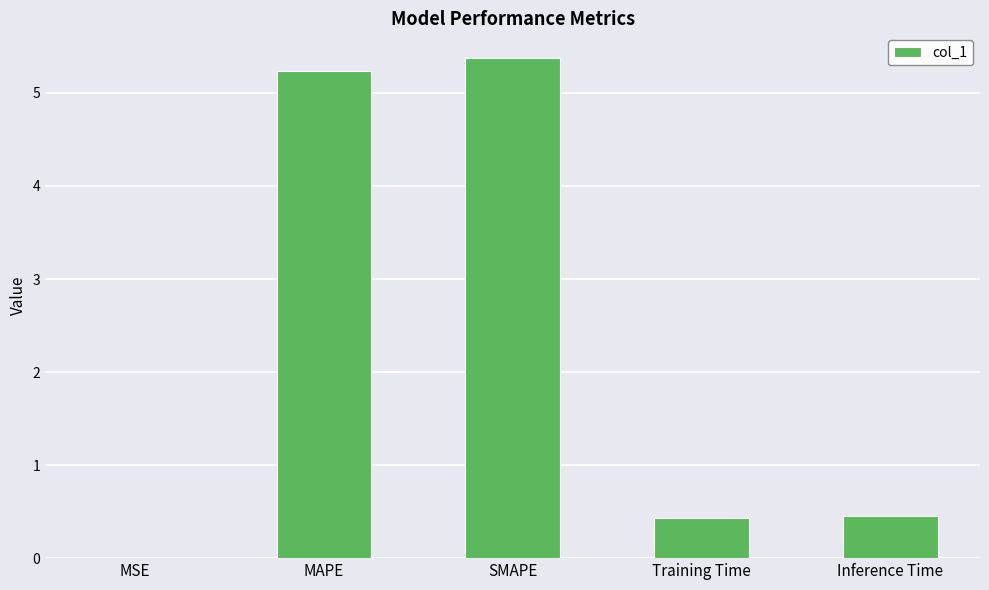

Which has a higher value, SMAPE or Inference Time?

SMAPE